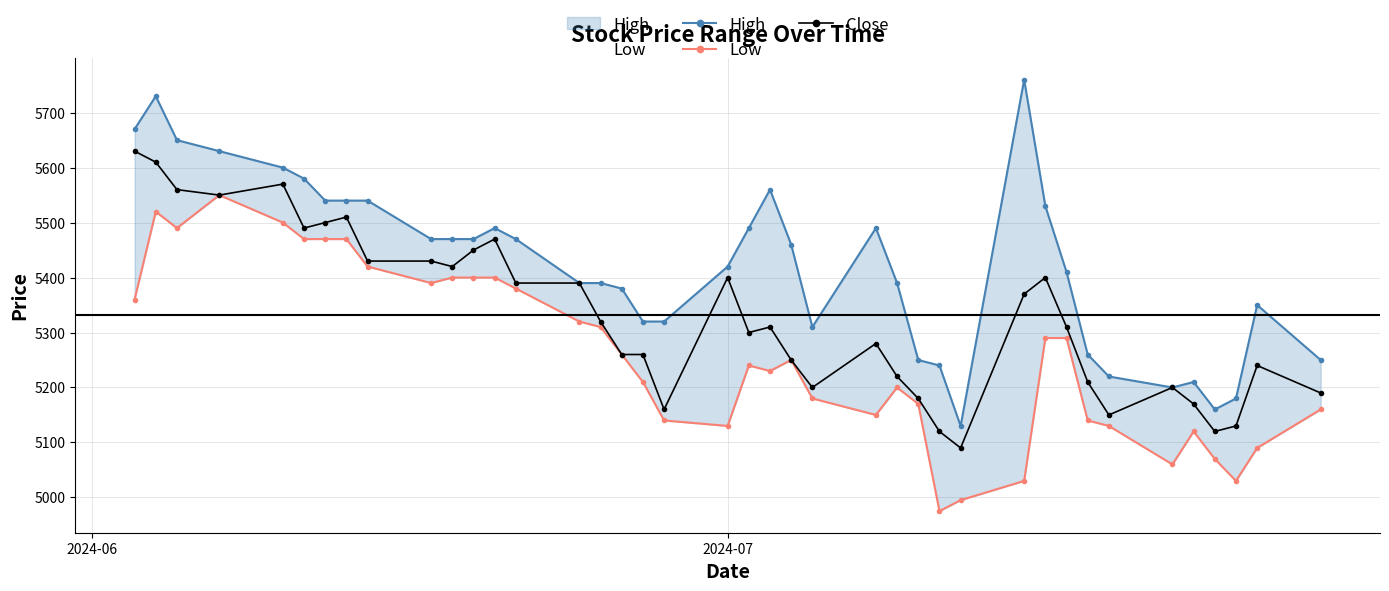

What is the value of the Close point at the 20th from the left?

5400